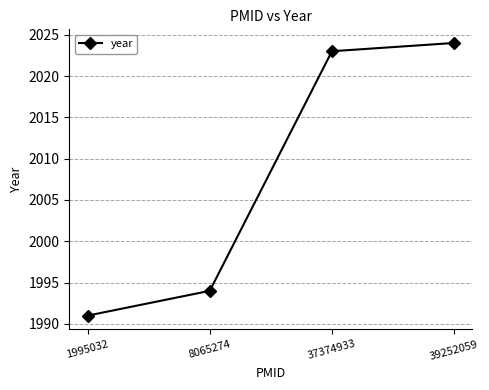

True or false: the data has more than 1 interior local peaks.

False